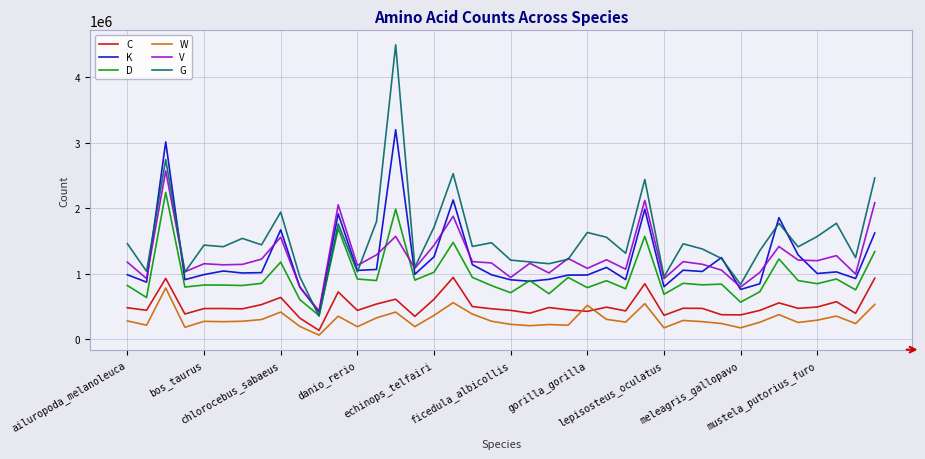

Which series has the largest total across all categories?

G